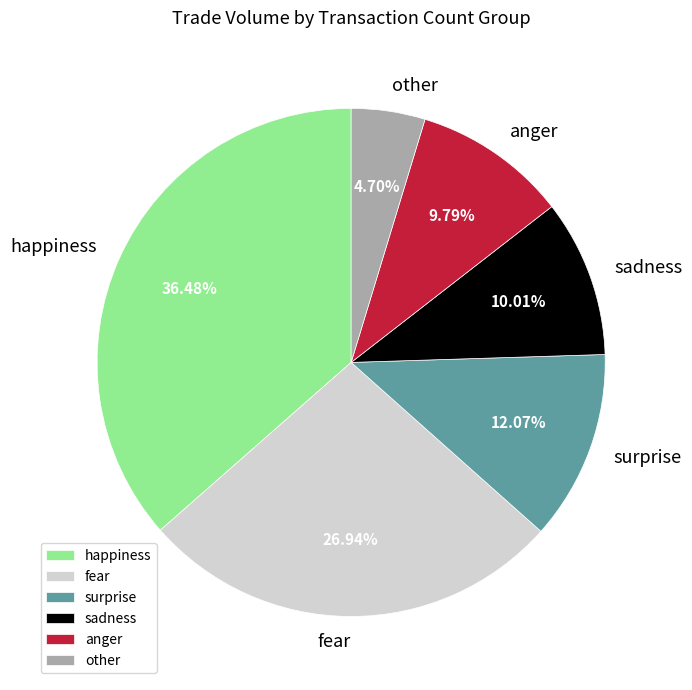

Is there a majority slice in this chart?

No